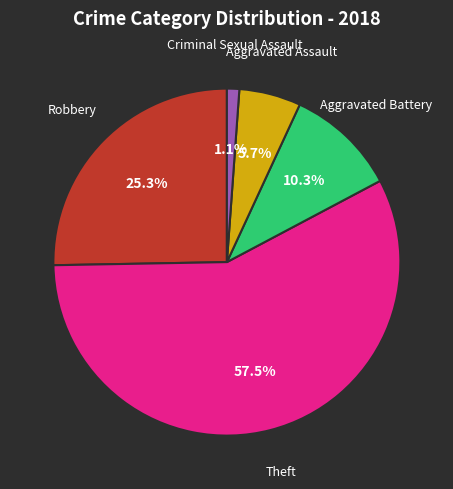

Does any single category account for the majority?

Yes